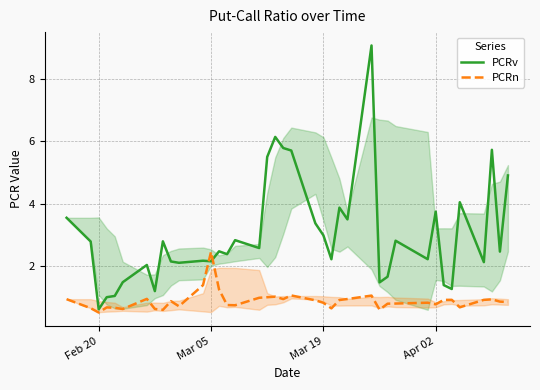

Which series has the largest total across all categories?

PCRv